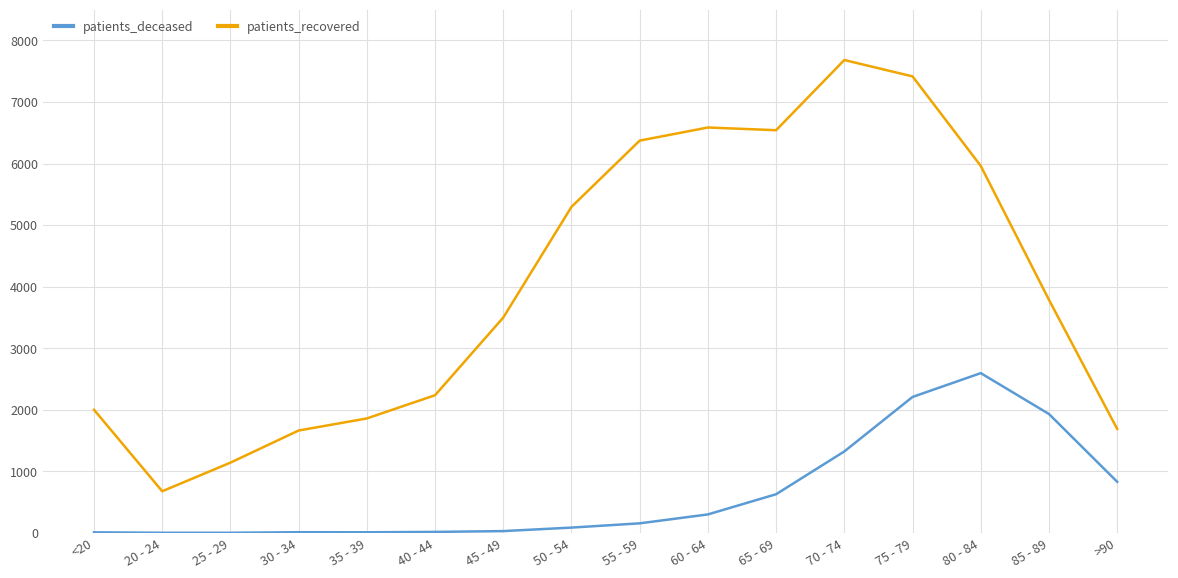

Between 50 - 54 and 65 - 69, which series saw the biggest shift?

patients_recovered